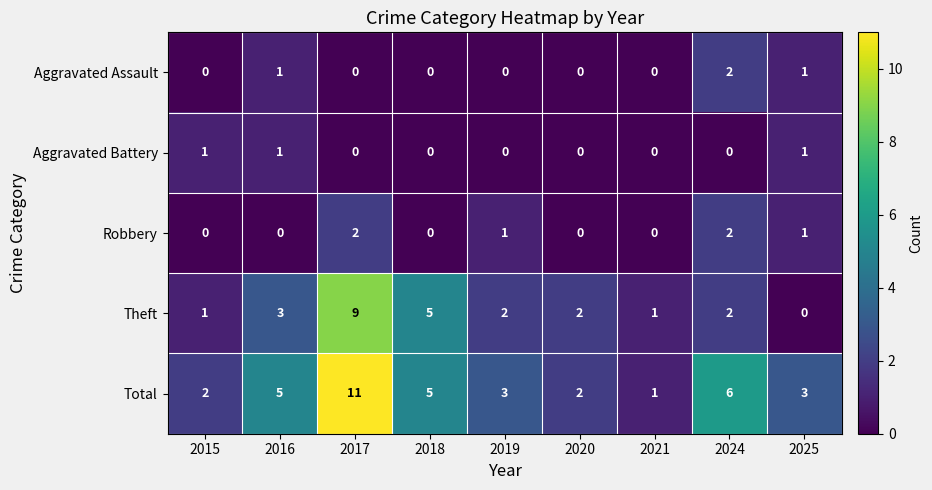

What is the total value across all series at 2018?

10